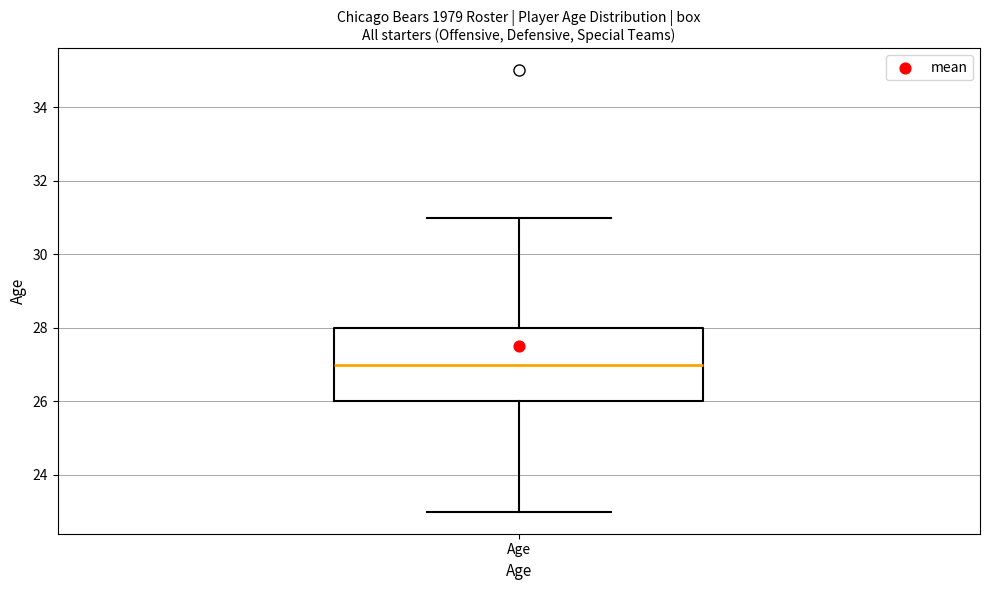

Where is the upper edge of the box for Age on the y-axis? The values are not printed on the chart, so give them approximately, as read against the axis.

28